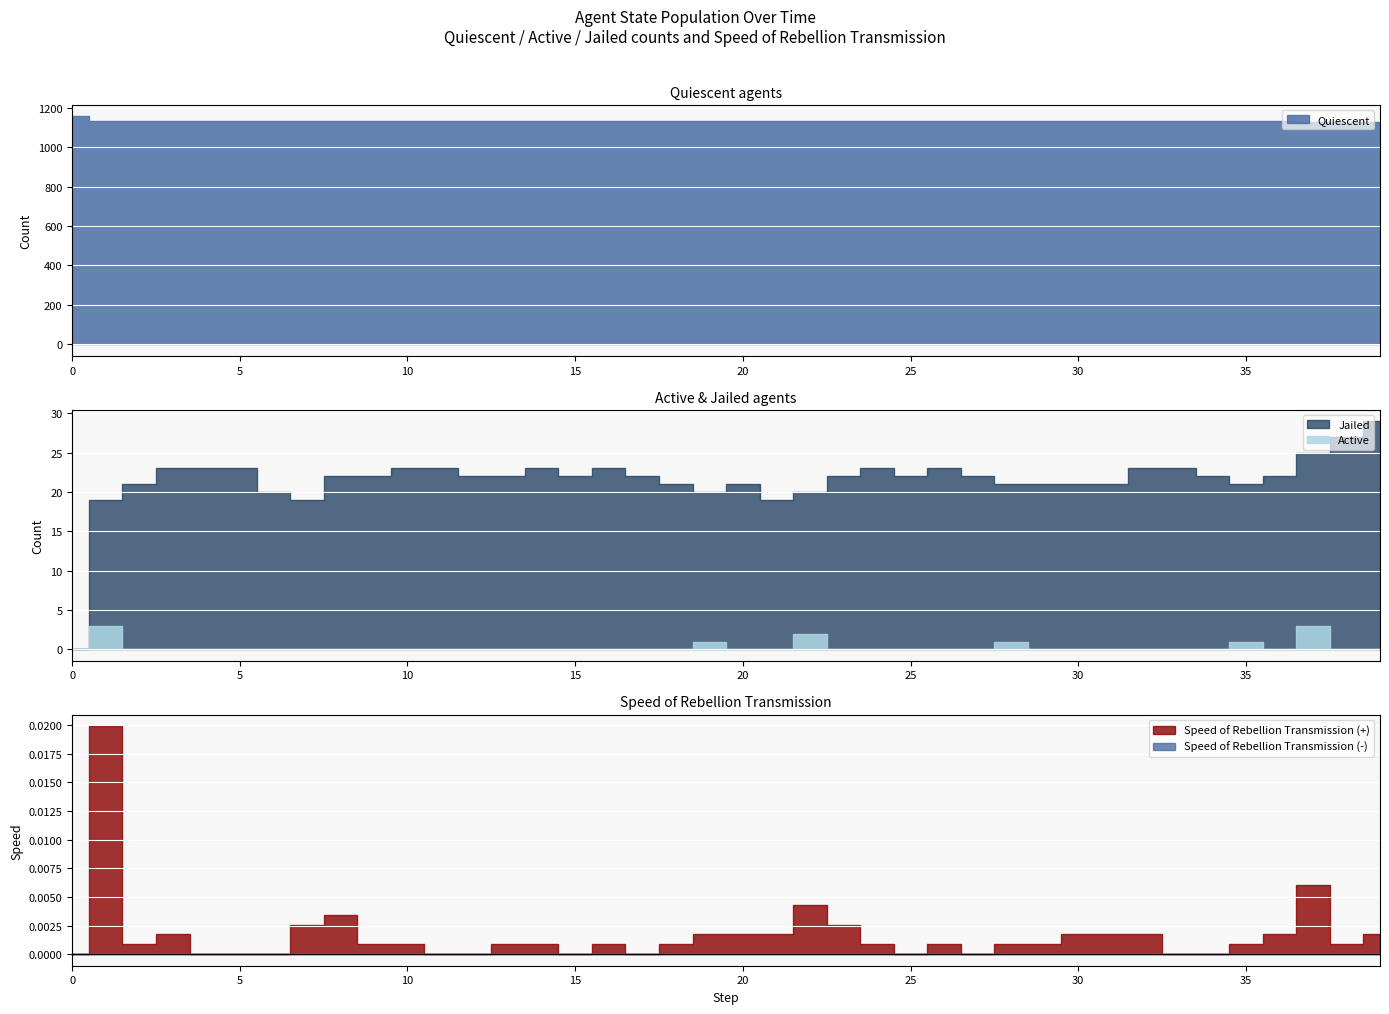

The Active series shows 1.4 at 33. True or false?

False